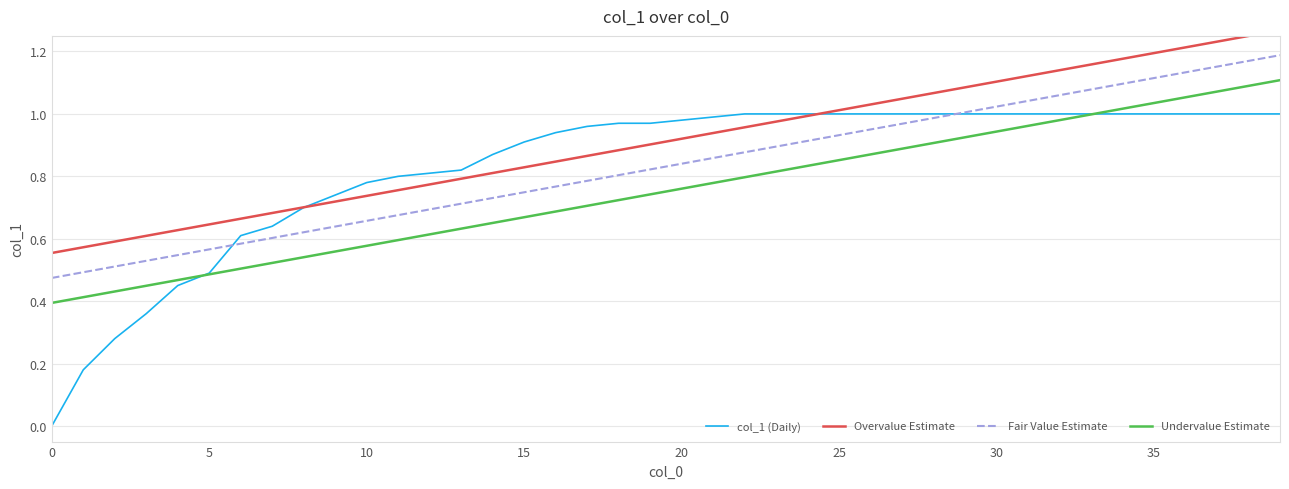

True or false: Undervalue Estimate and Fair Value Estimate intersect in this chart.

False